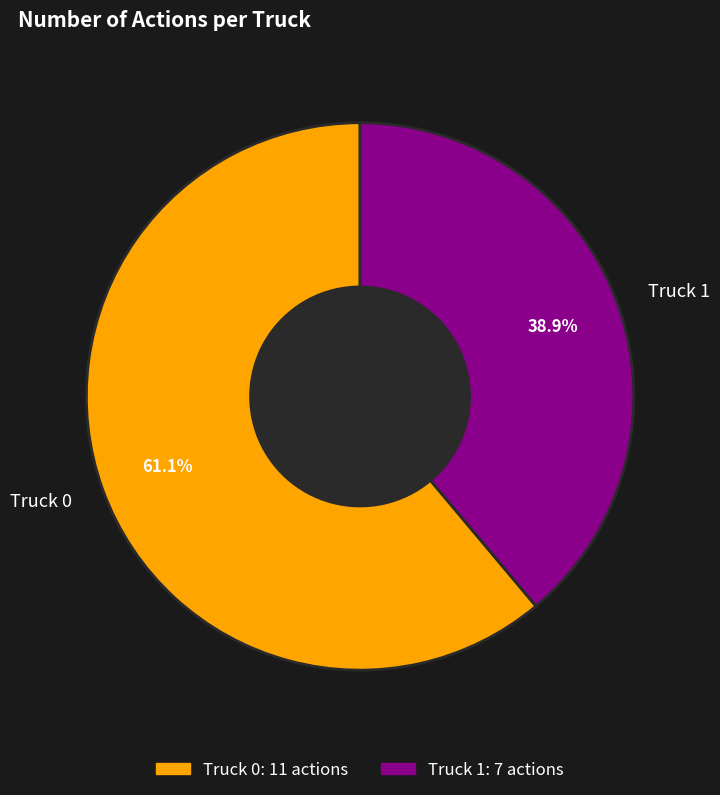

Which has a higher value, Truck 1 or Truck 0?

Truck 0